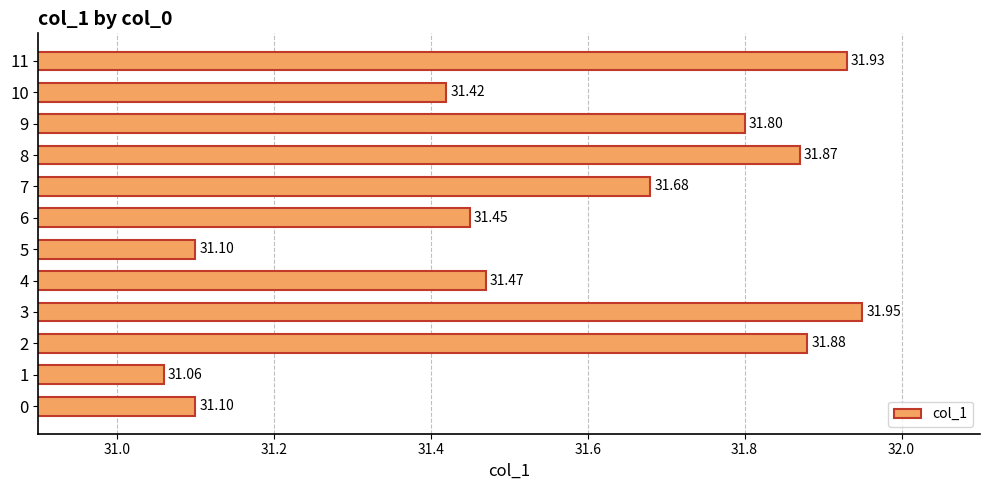

Approximately how many times larger is the value at 10 compared to 3?

1.0